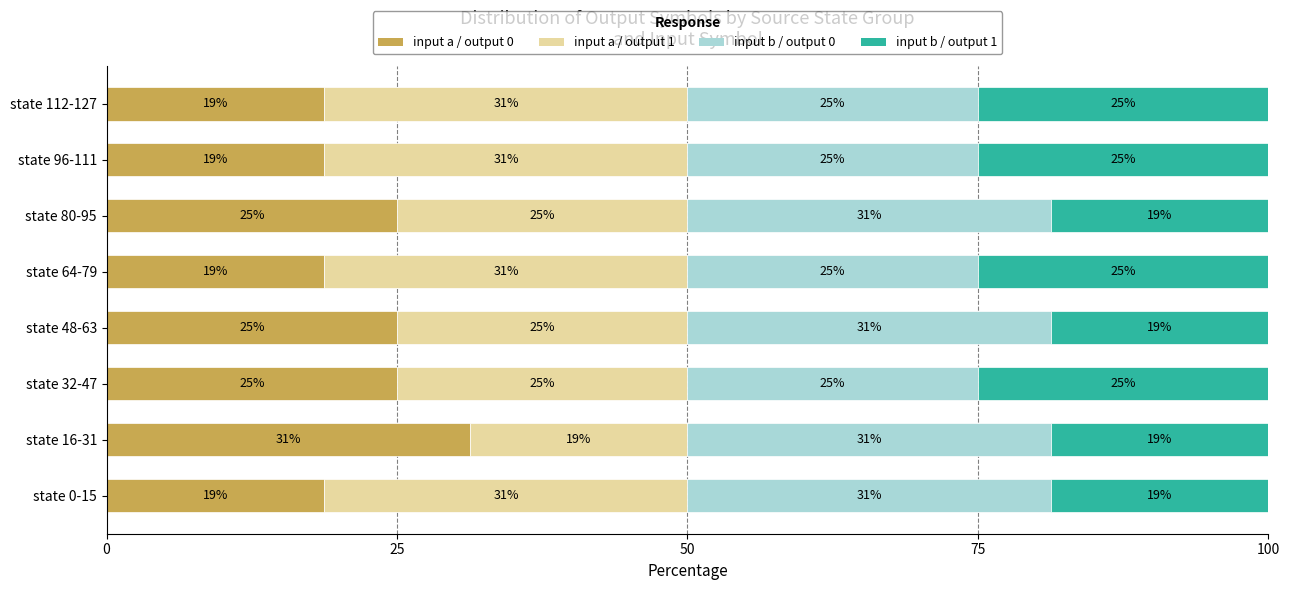

At how many categories does at least one series exceed 29?

7